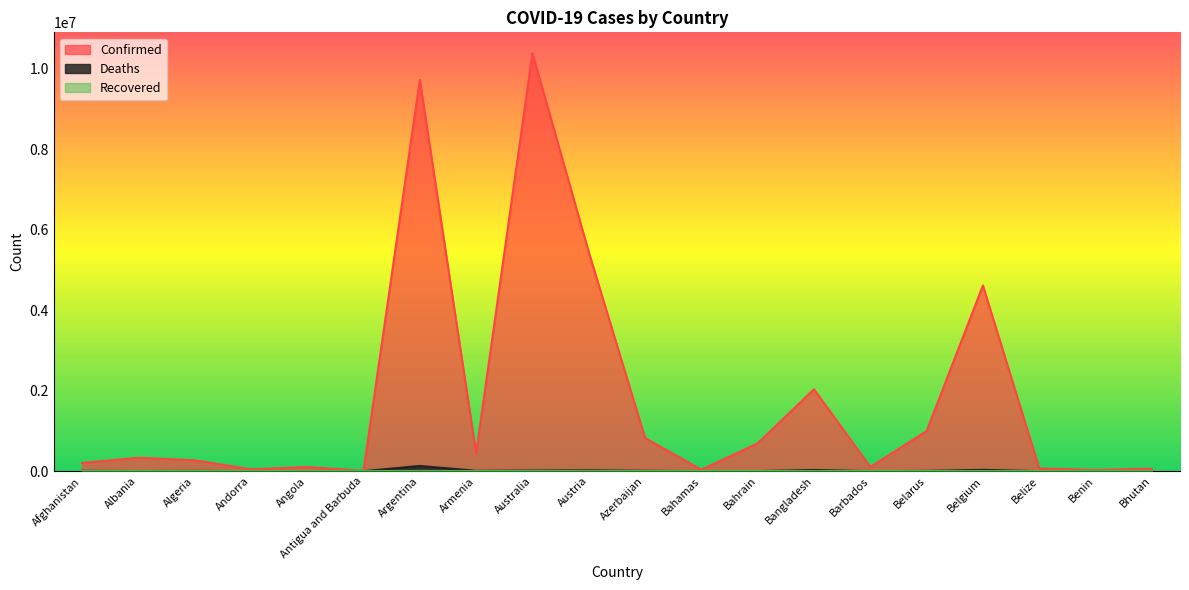

Is the value of Confirmed at Azerbaijan greater than the value of Deaths at Azerbaijan?

Yes